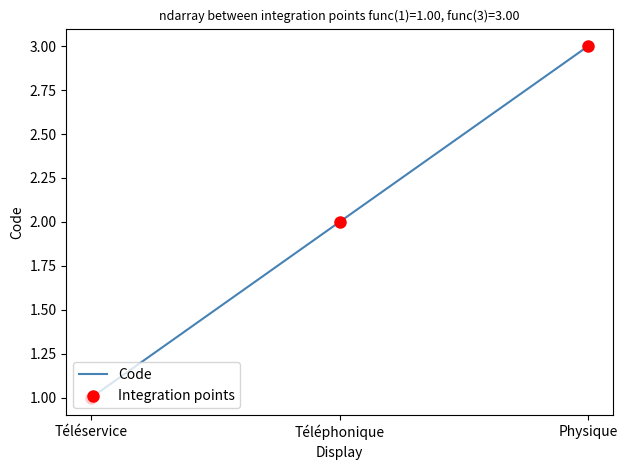

What is the change in value from Téléphonique to Physique?

+1